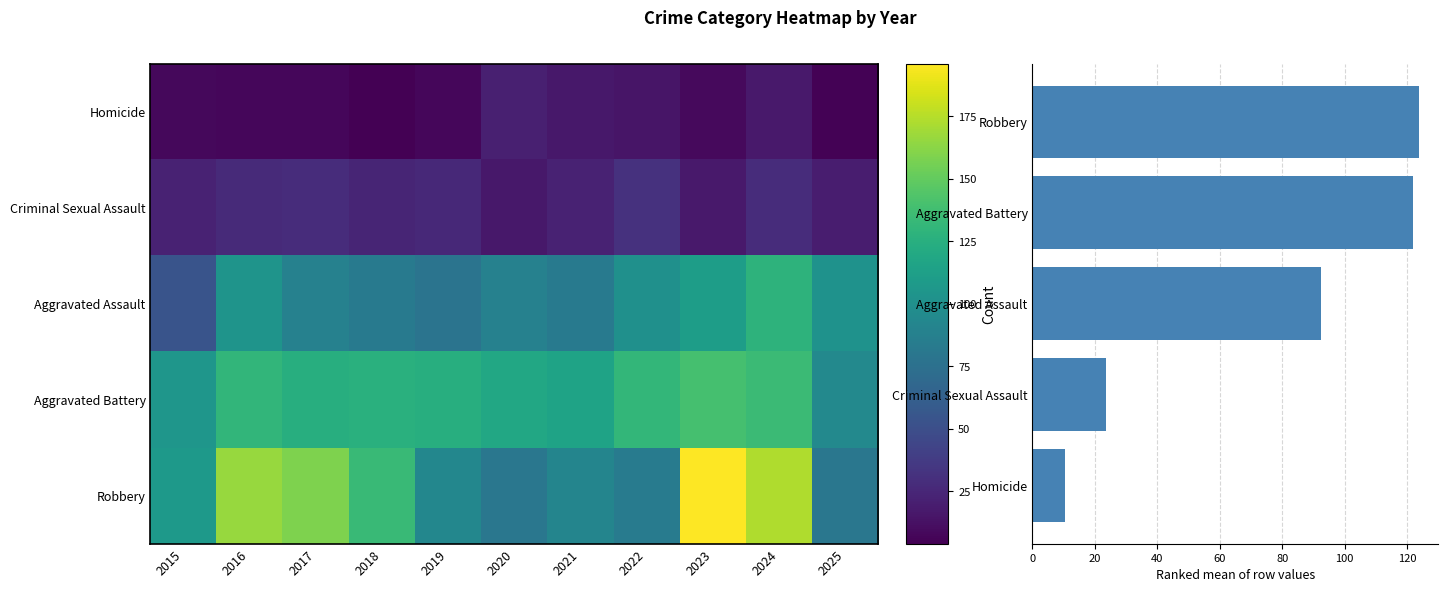

Reading left to right, extract all data points from this chart.

Aggravated Assault: 2015=54	2016=103	2017=88	2018=83	2019=78	2020=88	2021=83	2022=100	2023=111	2024=128	2025=102
Aggravated Battery: 2015=105	2016=130	2017=124	2018=126	2019=124	2020=119	2021=115	2022=131	2023=139	2024=135	2025=94
Criminal Sexual Assault: 2015=22	2016=27	2017=28	2018=24	2019=26	2020=16	2021=22	2022=31	2023=17	2024=28	2025=19
Homicide: 2015=8	2016=7	2017=7	2018=4	2019=7	2020=21	2021=16	2022=15	2023=9	2024=17	2025=5
Robbery: 2015=107	2016=166	2017=159	2018=134	2019=93	2020=80	2021=91	2022=84	2023=196	2024=173	2025=80